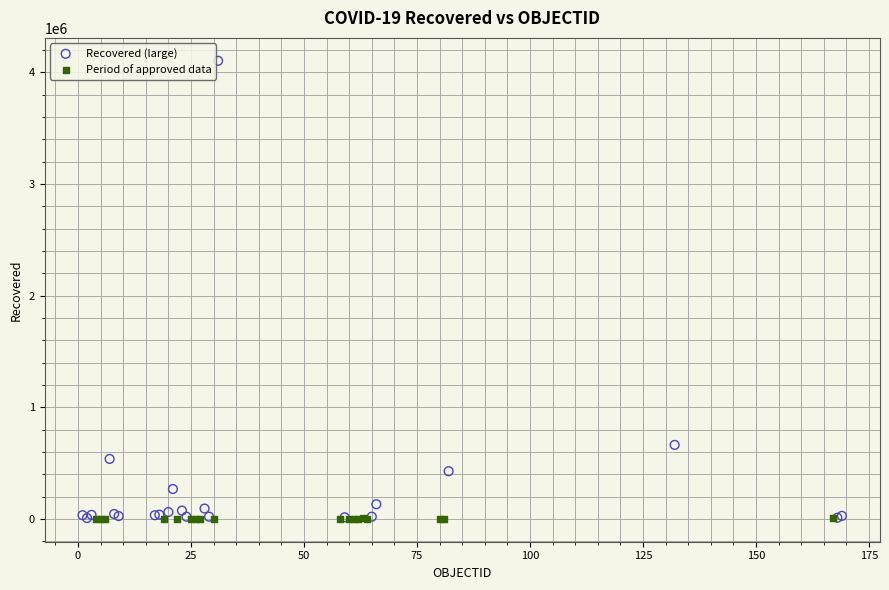

Which series has the largest Y range (max minus min)?

Recovered (large)